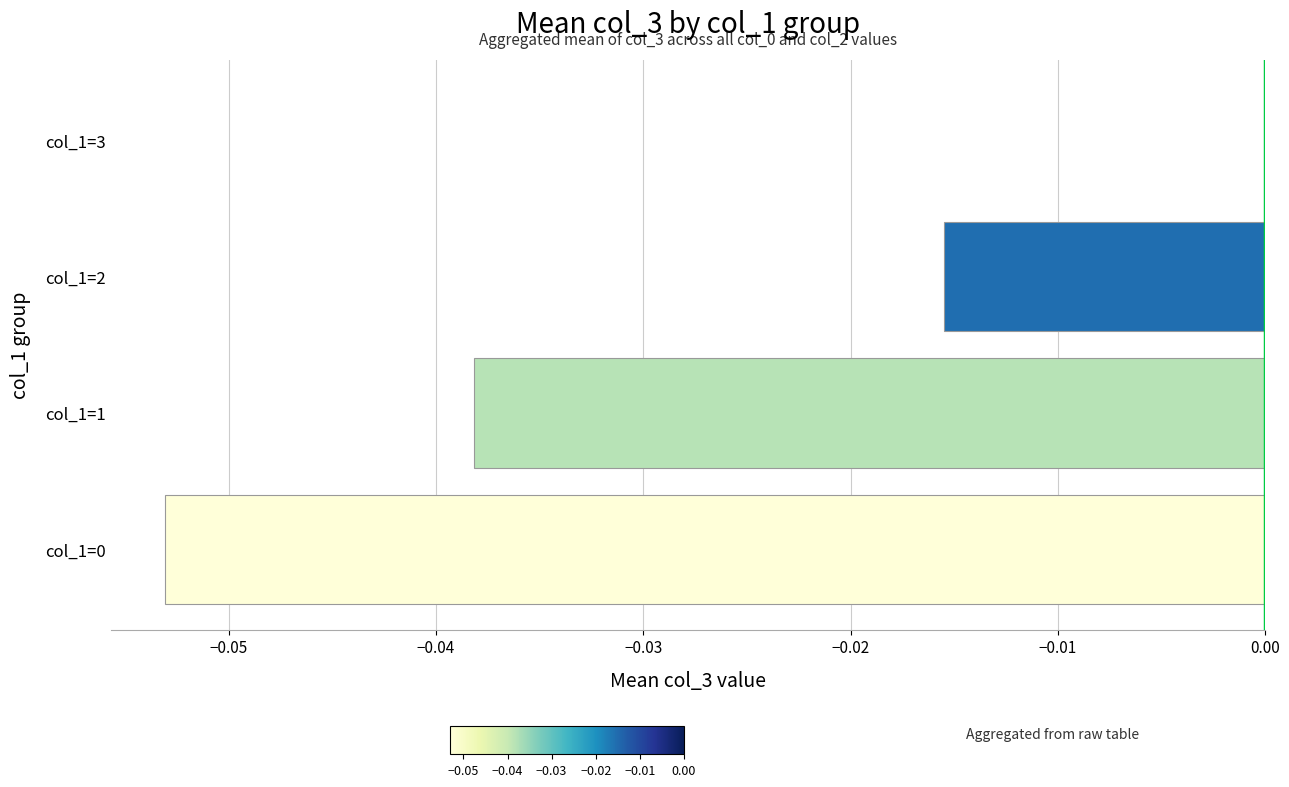

True or false: the data shows -0.1 at col_1=1.

False